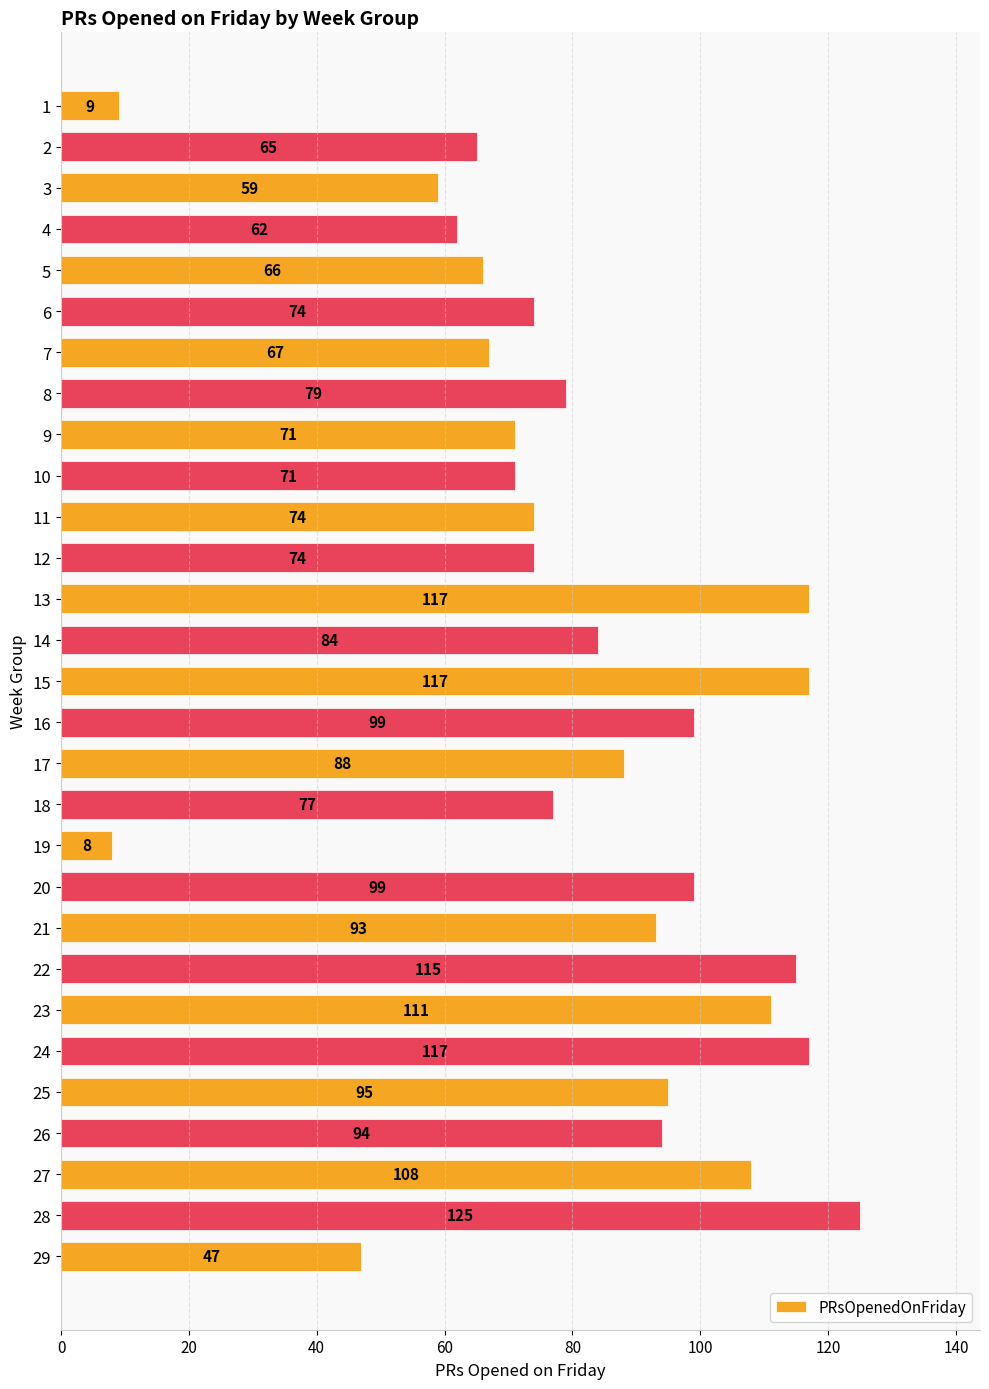

What is the difference between the maximum and second lowest values?

116